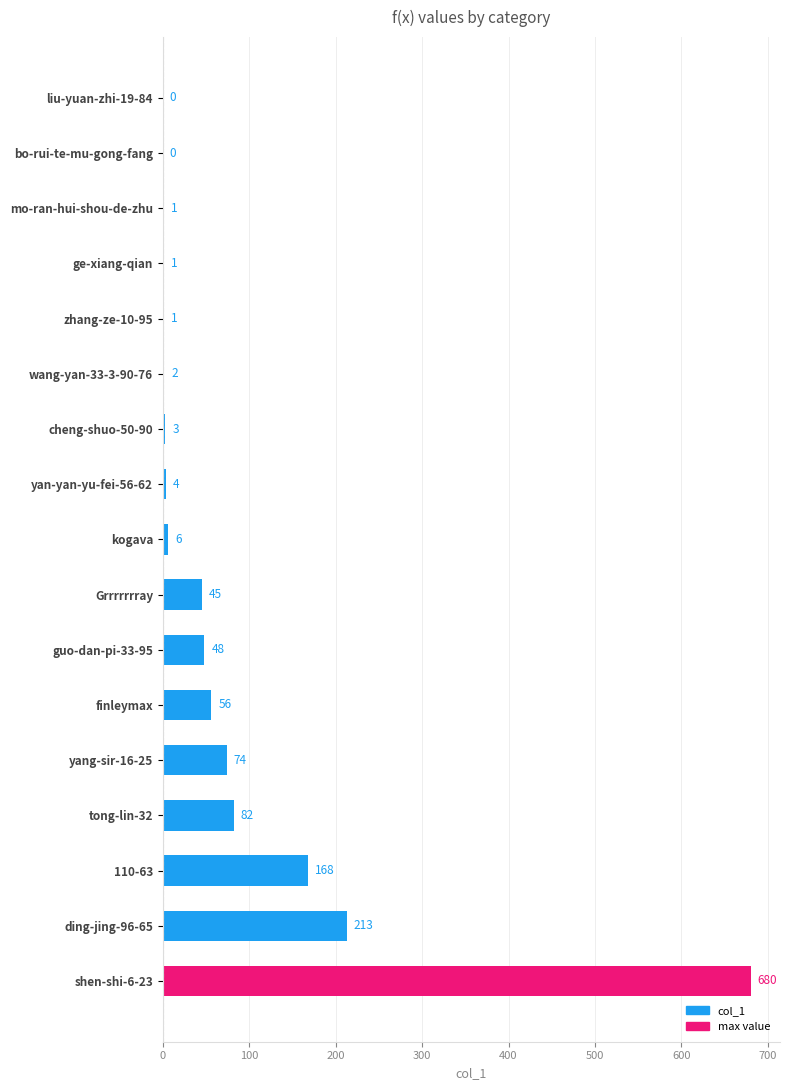

The chart shows a value of 118 at tong-lin-32. True or false?

False